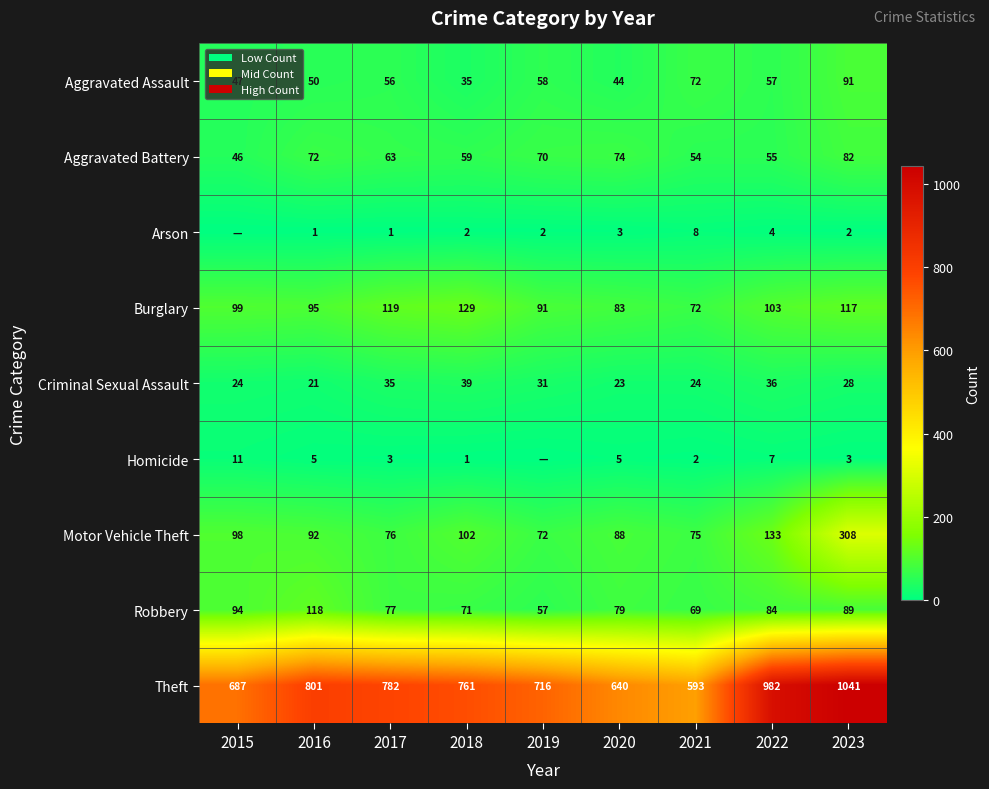

What is the difference between the Robbery values at 2018 and 2019?

14